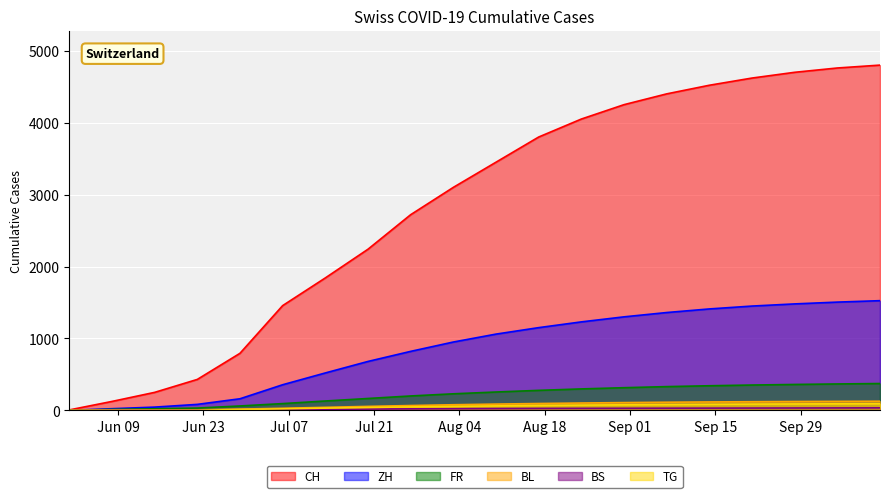

Between 2020-06-29 and 2020-09-21, which series saw the biggest shift?

CH